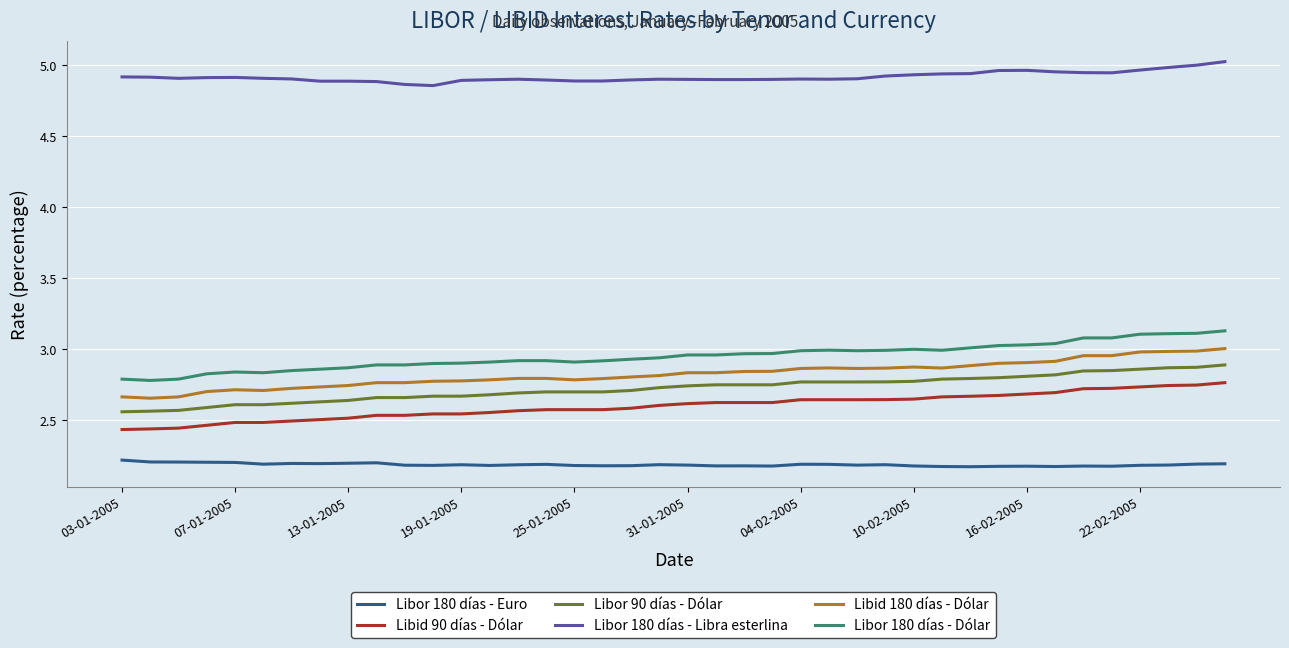

What are all the series names shown in the legend?

Libor 180 días - Euro, Libid 90 días - Dólar, Libor 90 días - Dólar, Libor 180 días - Libra esterlina, Libid 180 días - Dólar, Libor 180 días - Dólar